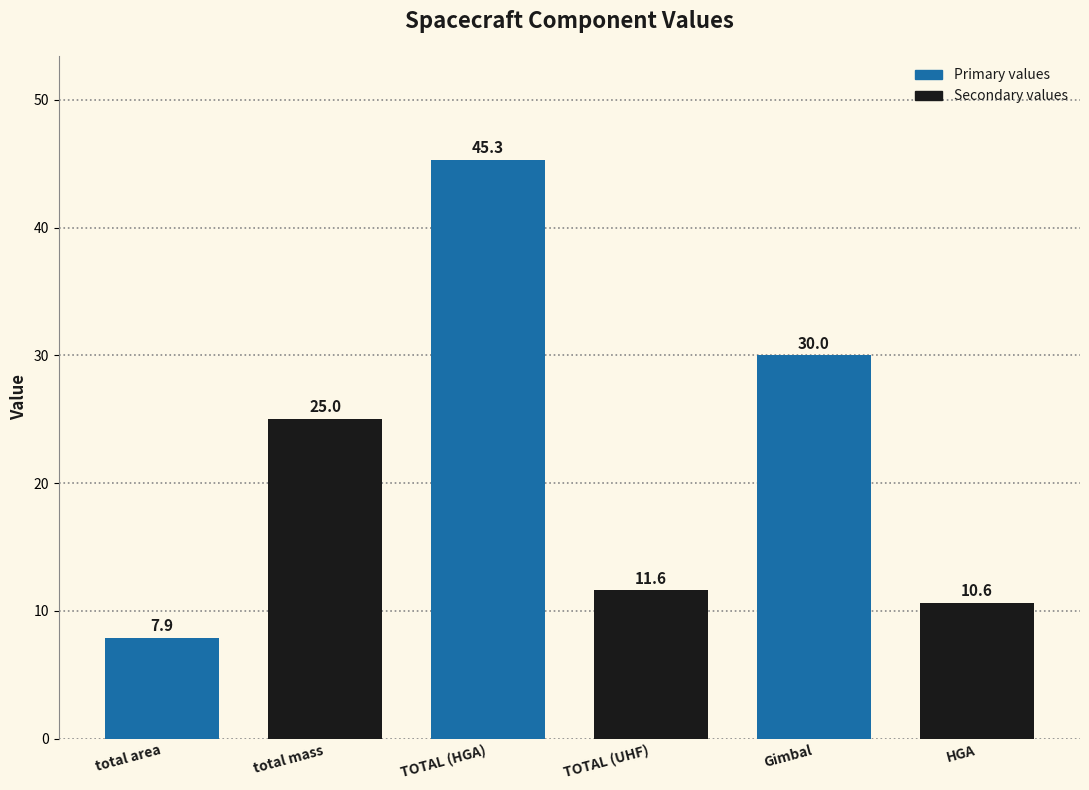

What is the sum of all values?

130.4